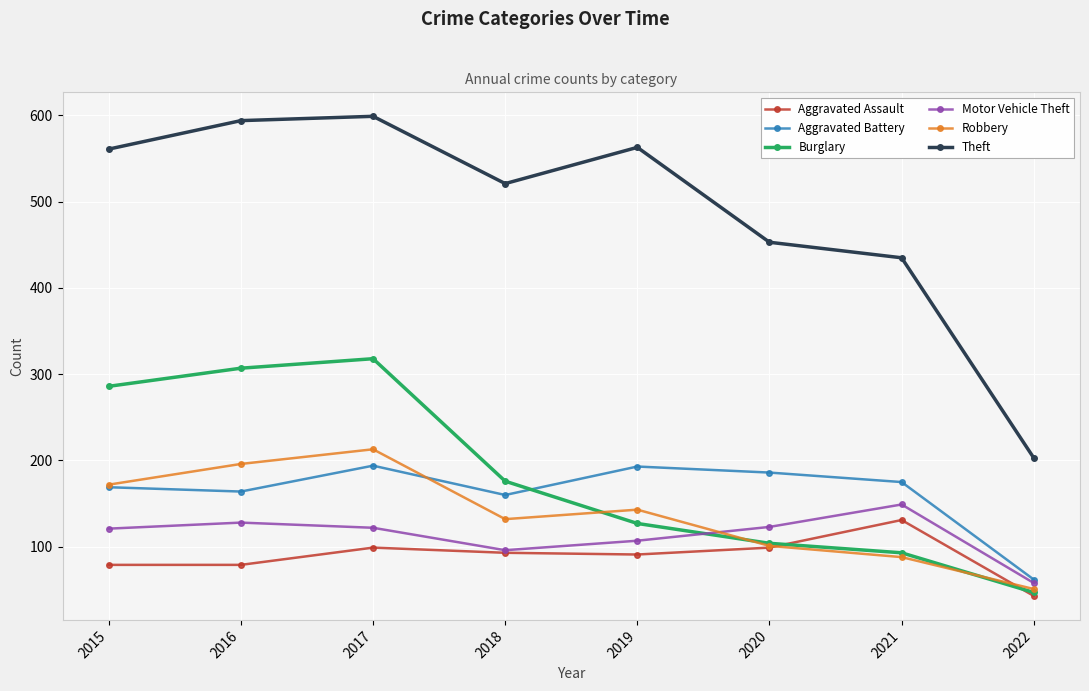

What is the greatest value displayed?

599